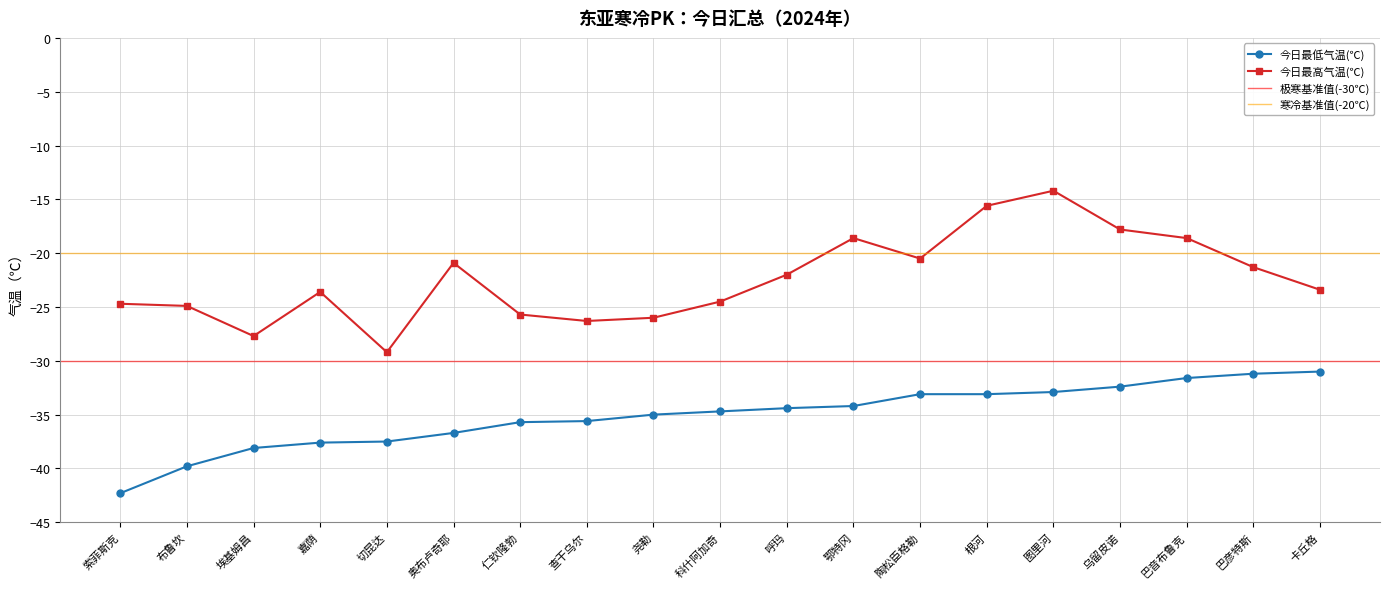

What is the label of the 11th point from the left?

呼玛